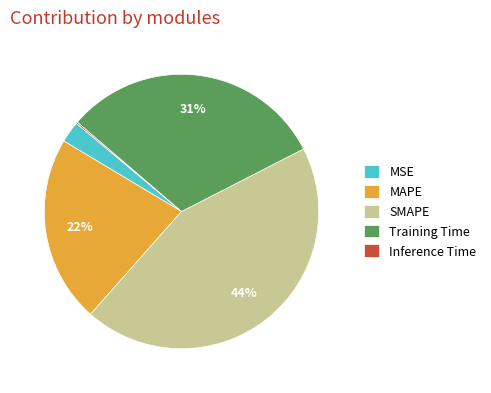

Combined, do SMAPE and MSE account for over 50%?

No